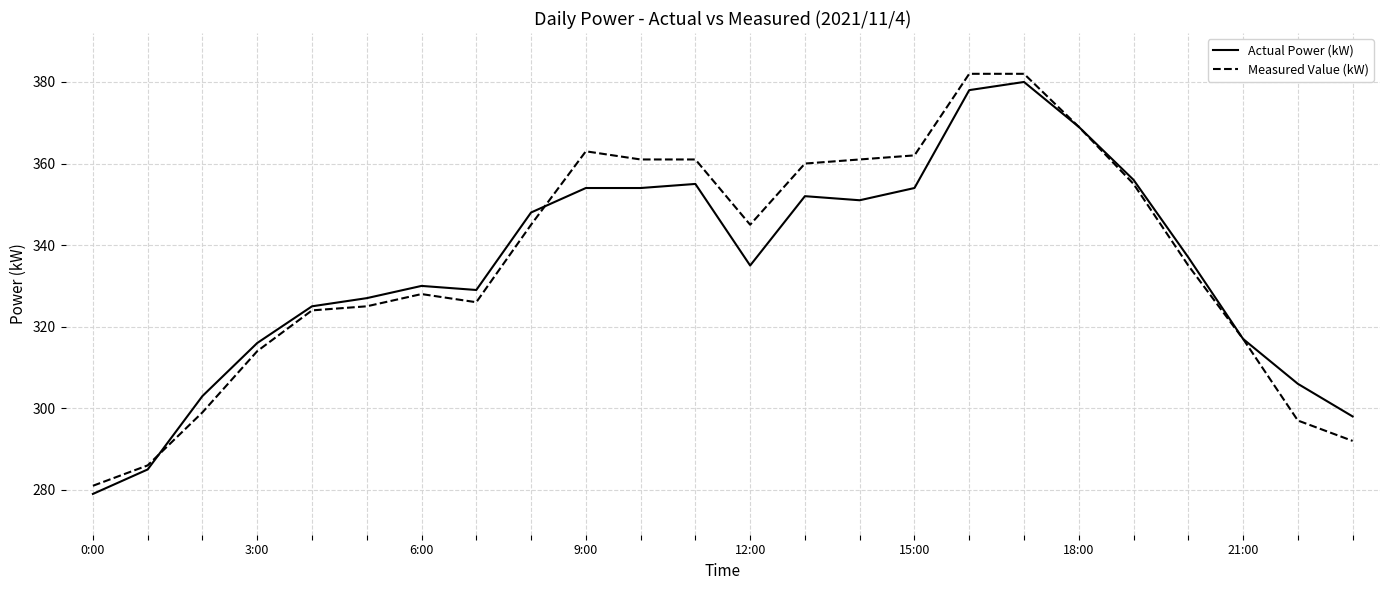

What is the highest value of the Actual Power (kW) series?

380